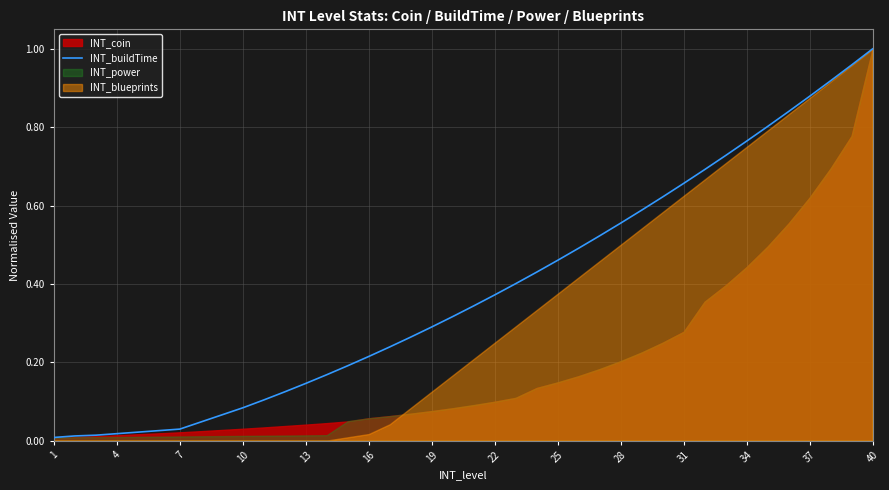

At which label does INT_buildTime reach its peak?

40